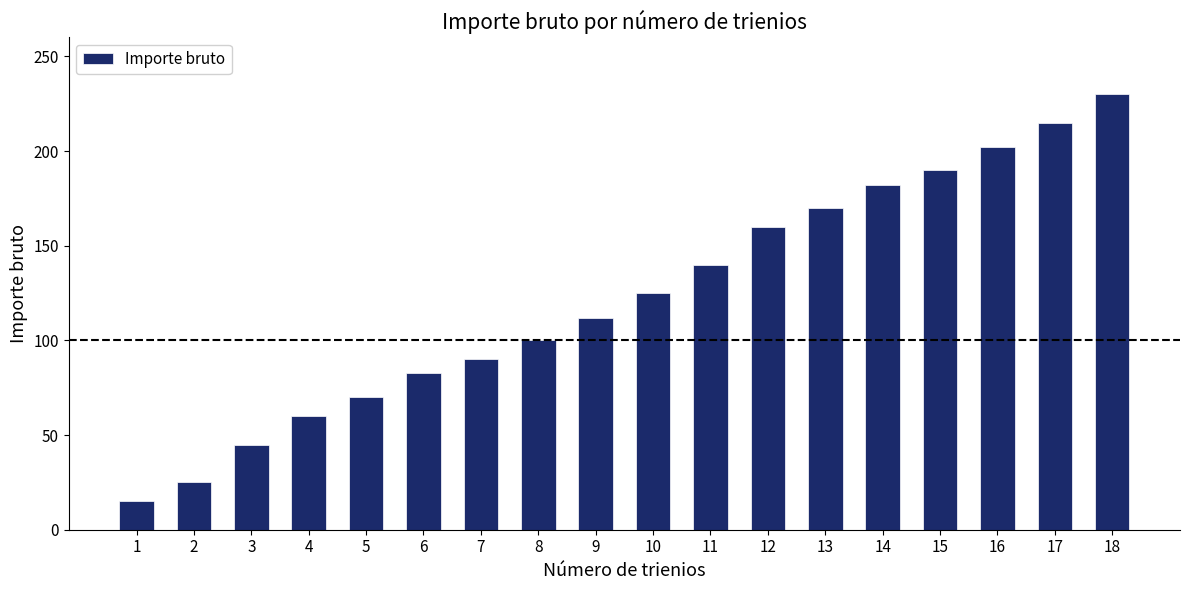

What is the change in value from 3 to 4?

+15